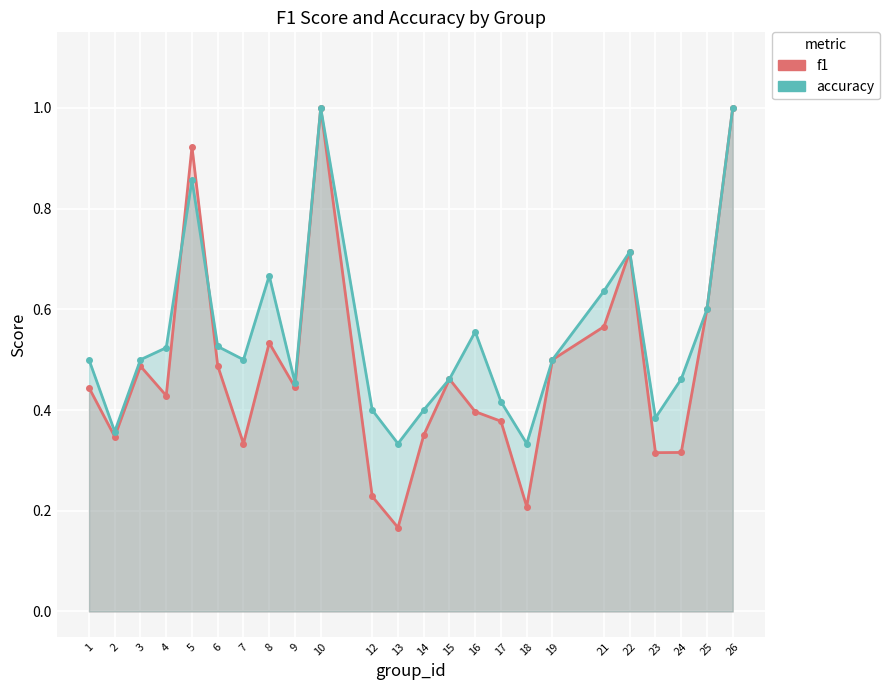

At which category is the sum across all series the highest?

10